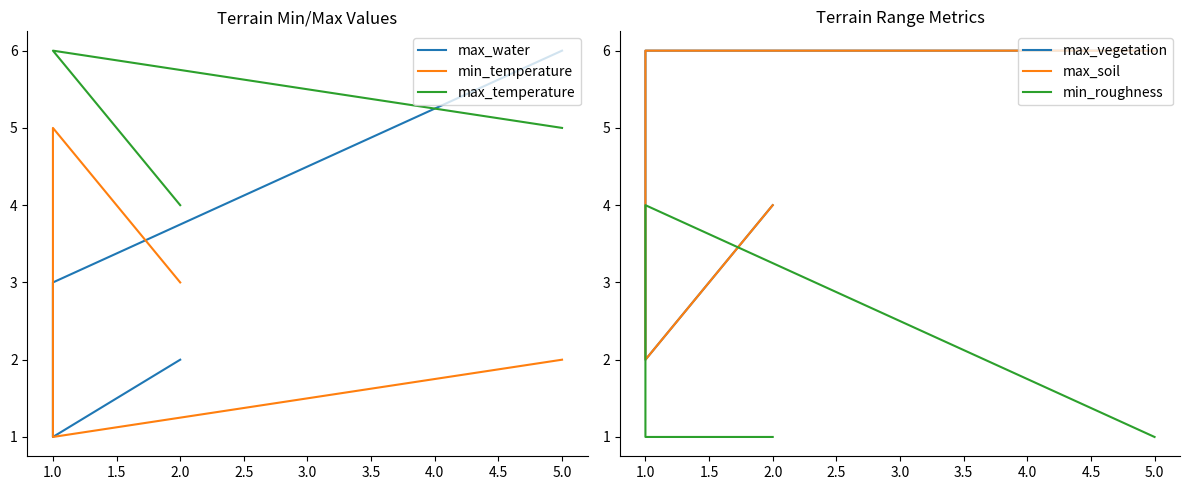

What value does the max_temperature series have at 1.0?

6